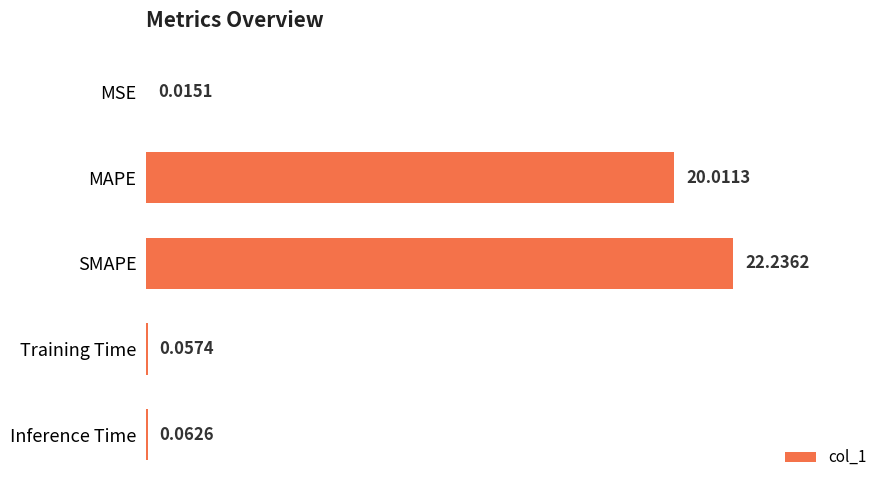

What is the sum of all values?

42.4